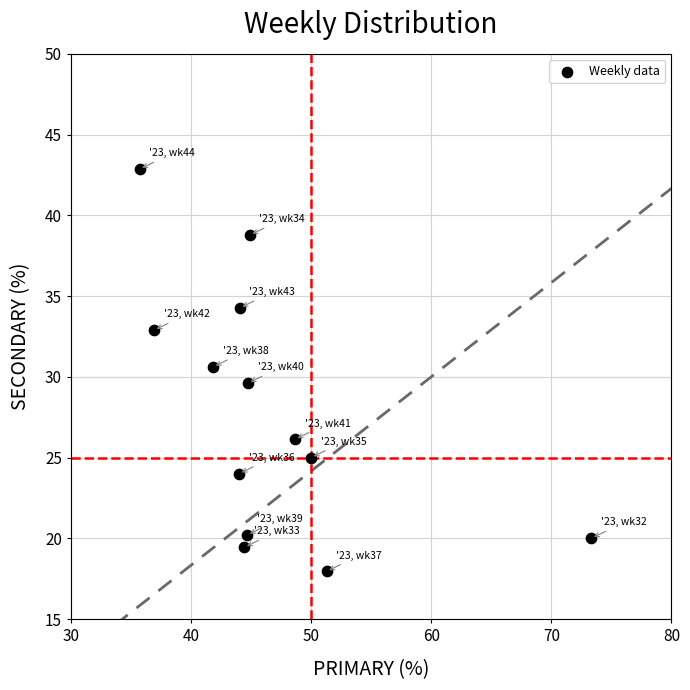

What is the range of Y values (max minus min)?

24.9